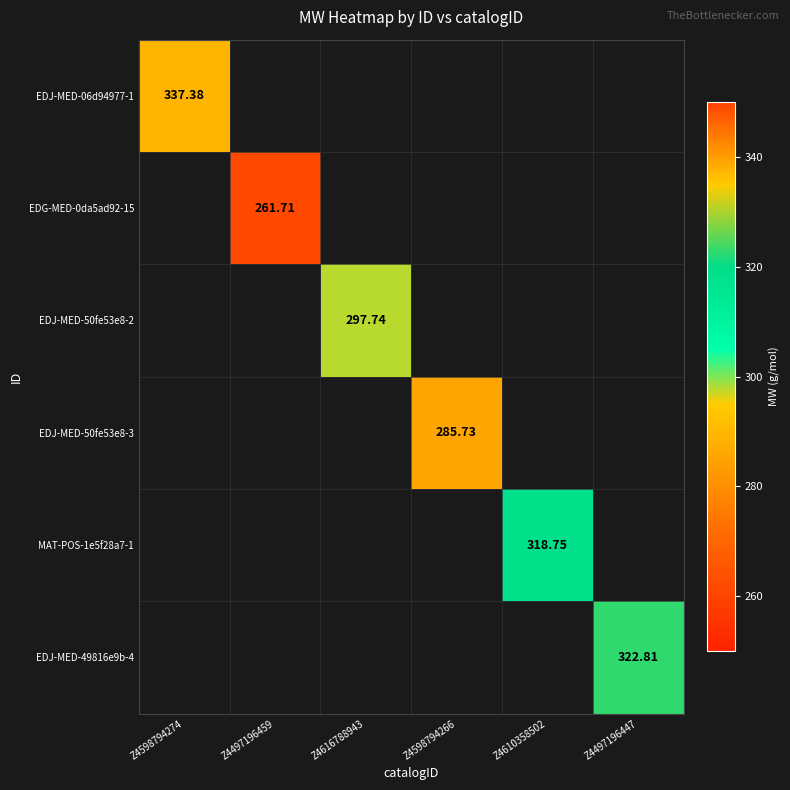

The EDJ-MED-49816e9b-4 series shows 322.8 at Z4497196447. True or false?

True